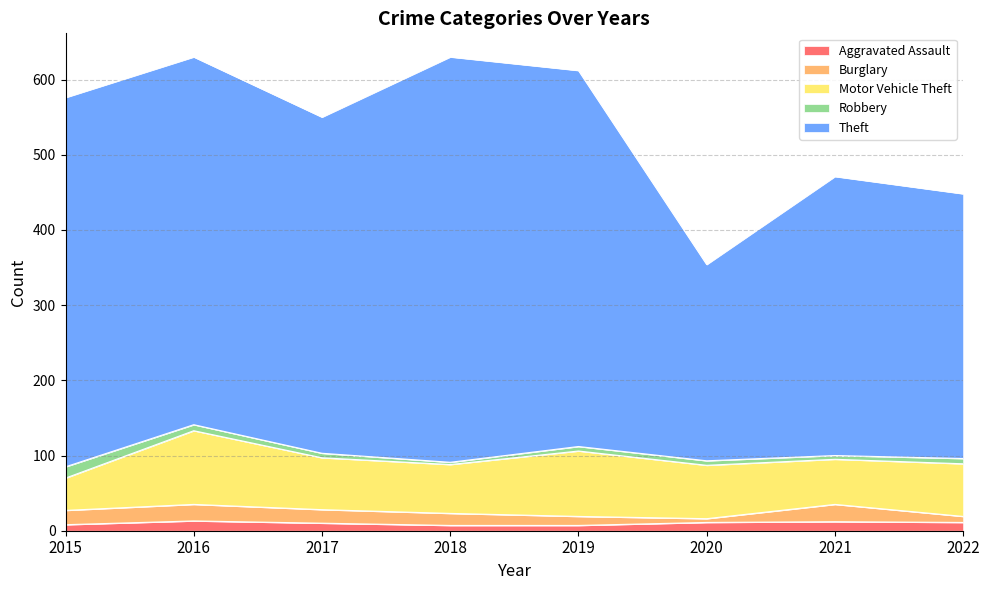

Does the chart display data point markers on the line(s)?

No